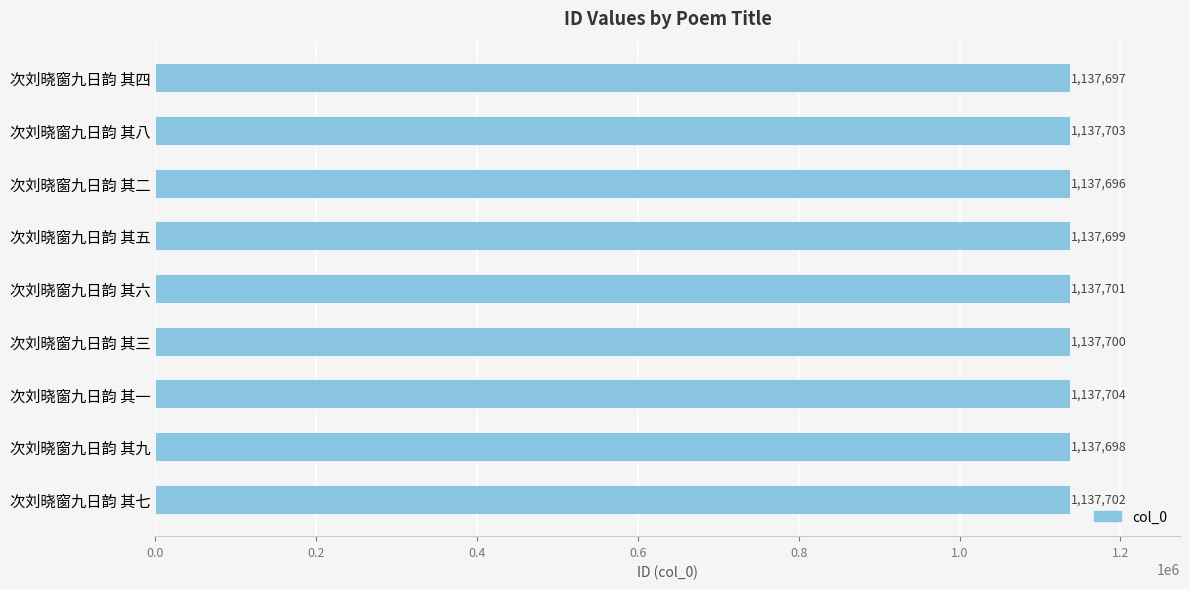

How many values are between 1137698 and 1137702?

5